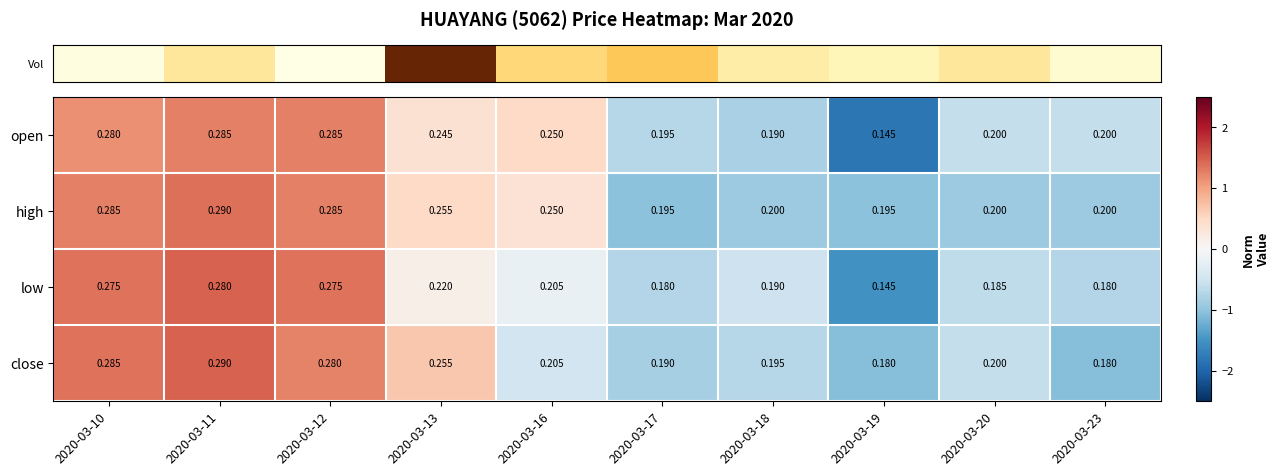

How many categories are shown in the chart?

10